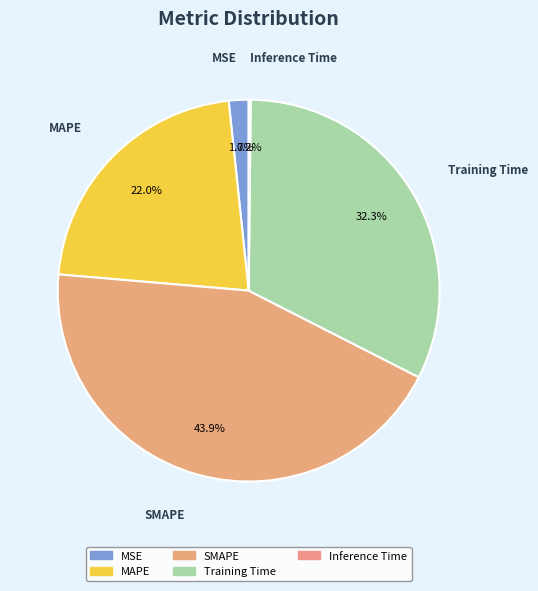

Which slice is the largest?

SMAPE